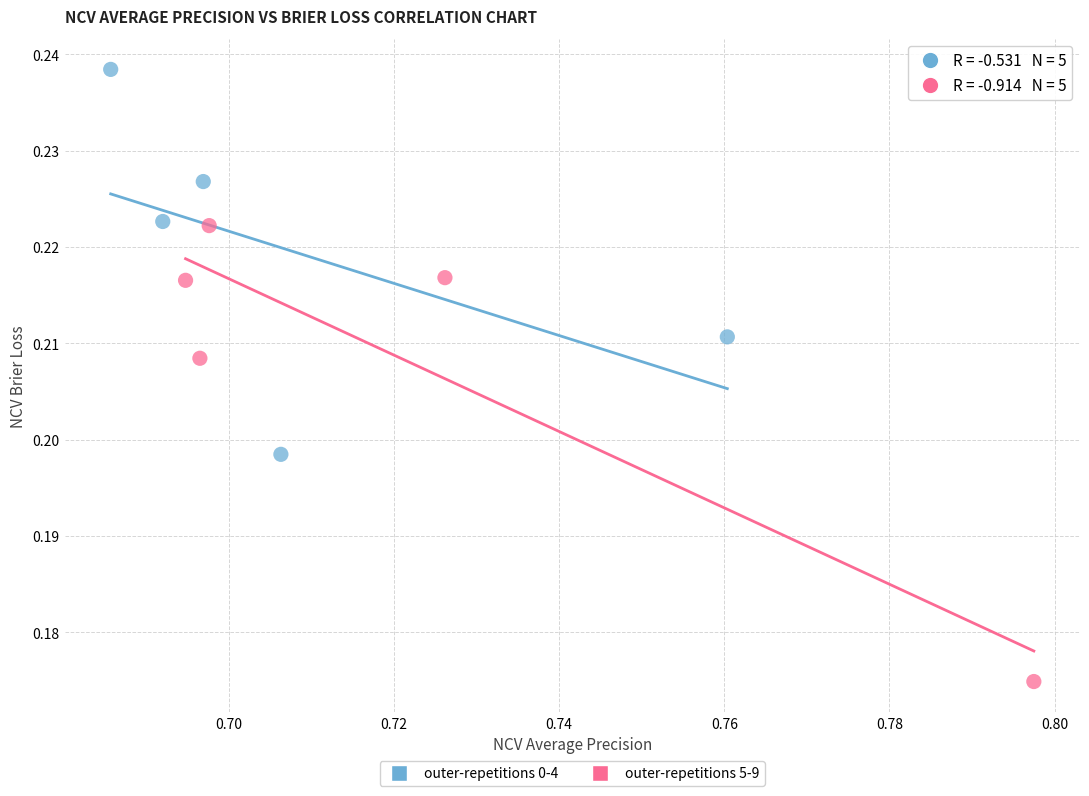

Which series reaches the maximum Y coordinate?

outer-repetitions 0-4